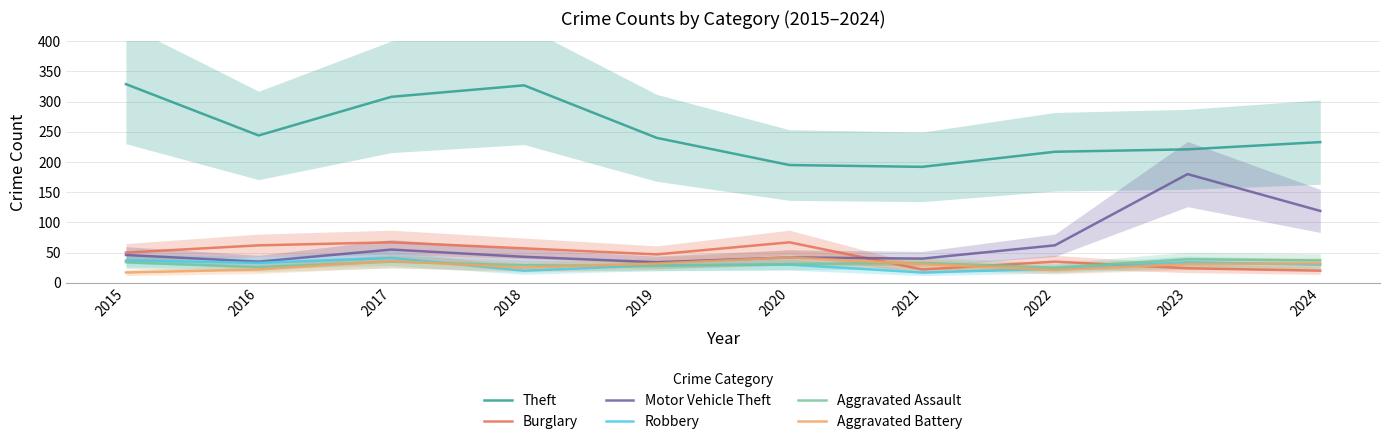

Is it true that Robbery equals 18 at 2016?

False